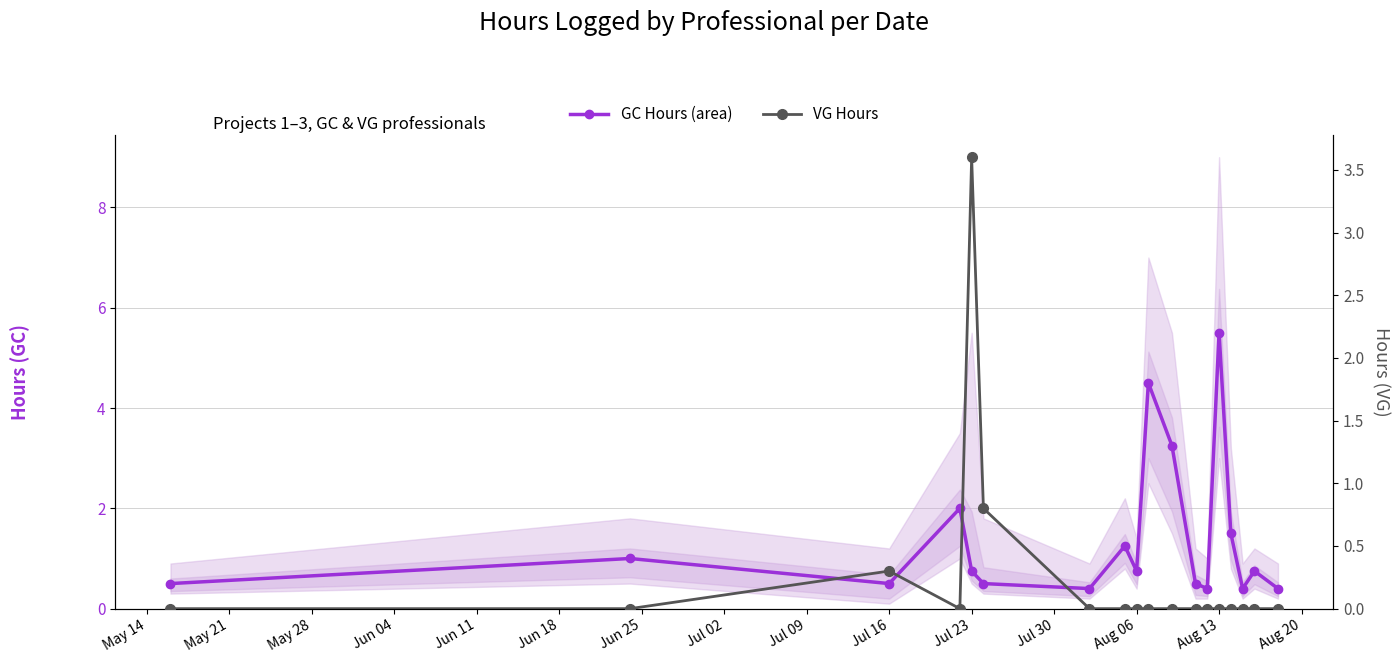

True or false: GC Hours (area) and VG Hours cross at least once.

True